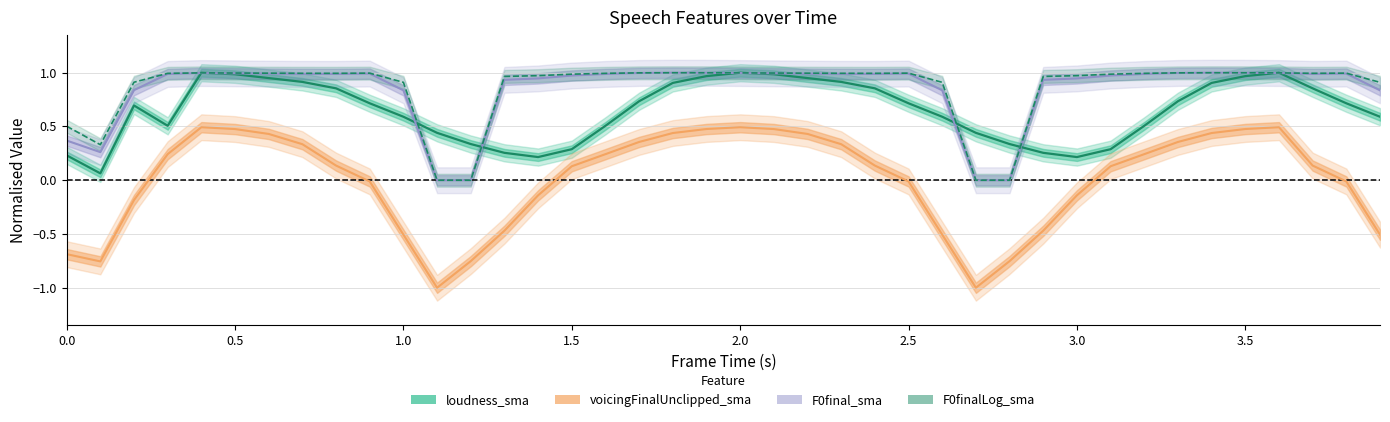

At how many categories does at least one series exceed 0?

40